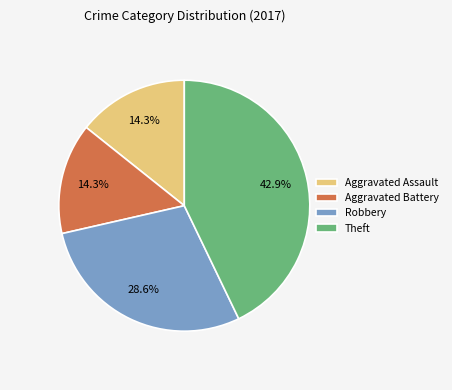

How many slices are in this pie chart?

4